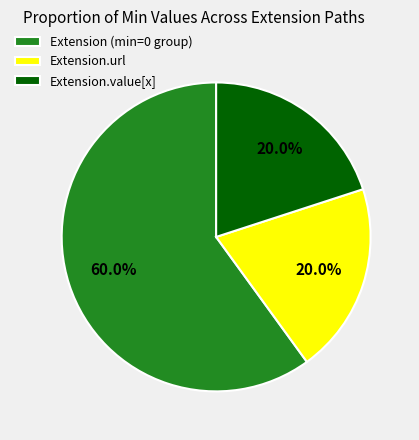

How many slices are in this pie chart?

3